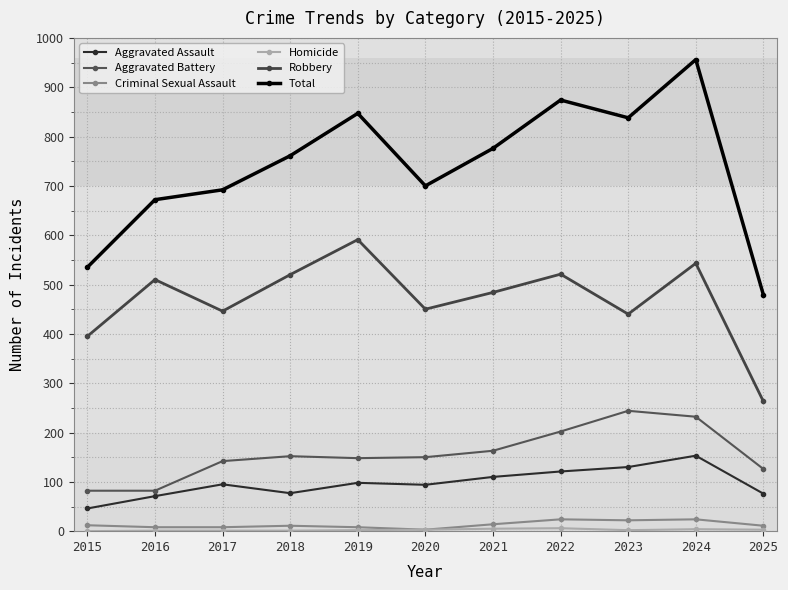

How many values in the Aggravated Assault series are below 95?

5